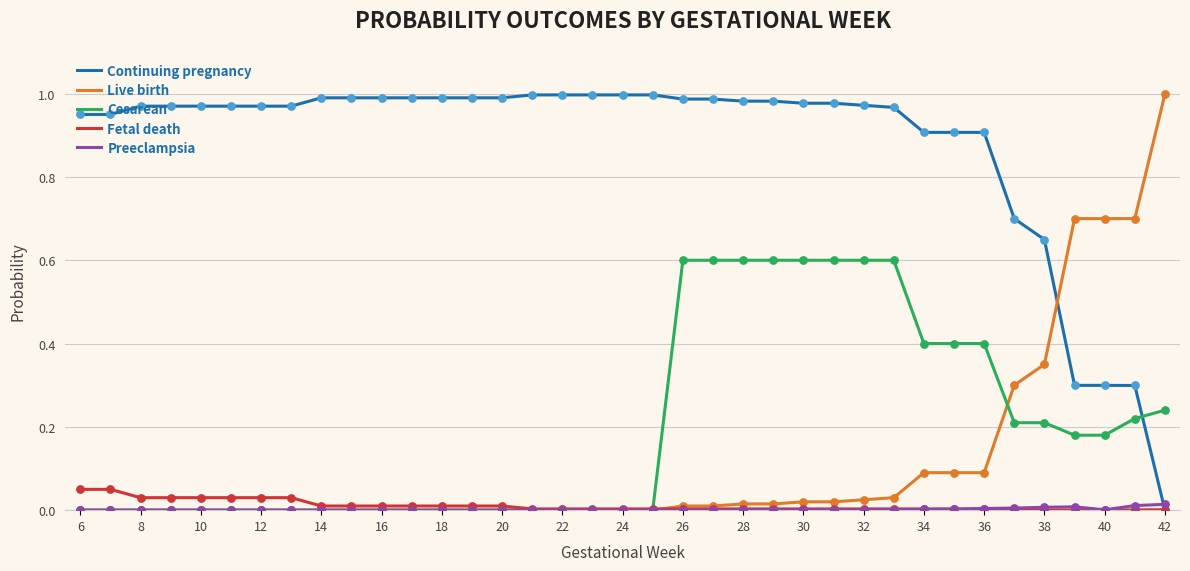

At how many categories does at least one series exceed 0?

37